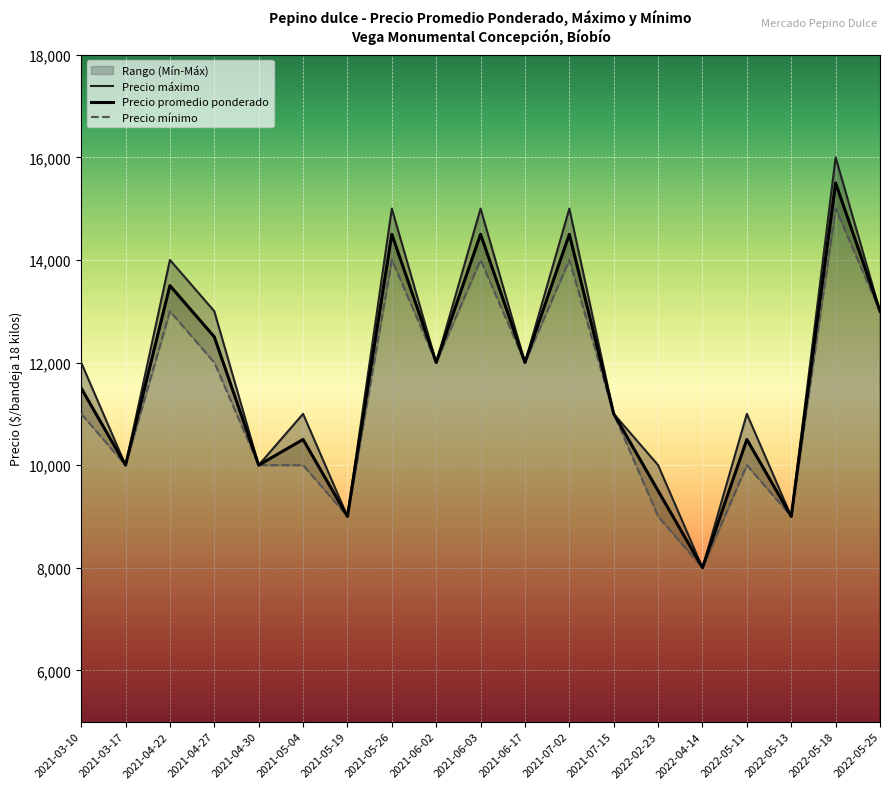

Where does the Precio promedio ponderado series first go above 11500?

2021-04-22